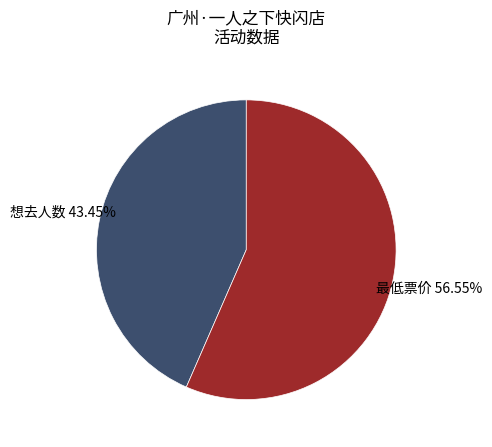

Rank the categories by value from lowest to highest.

想去人数, 最低票价